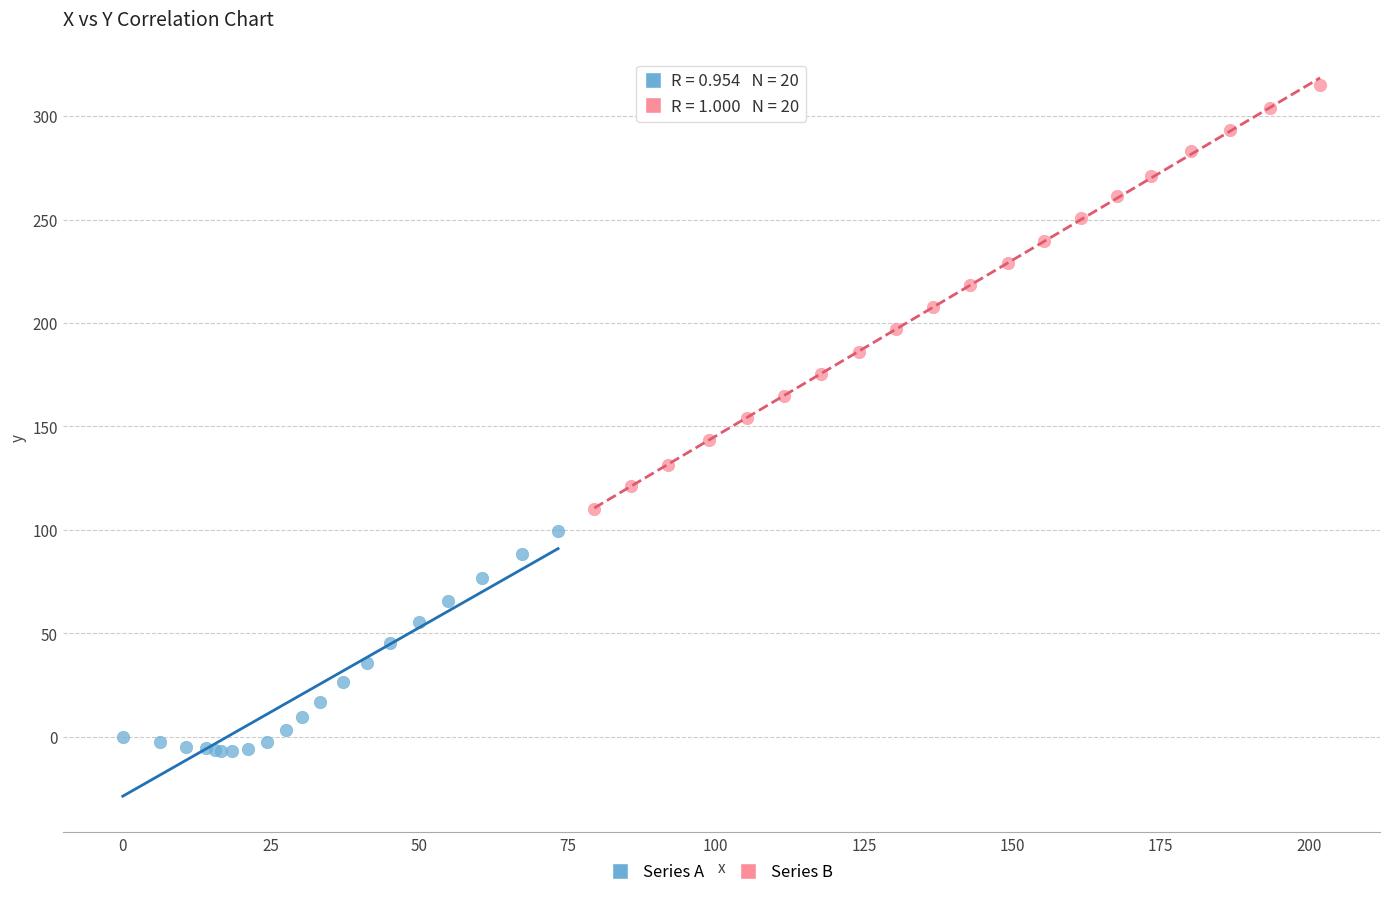

Which series reaches the maximum Y coordinate?

Series B